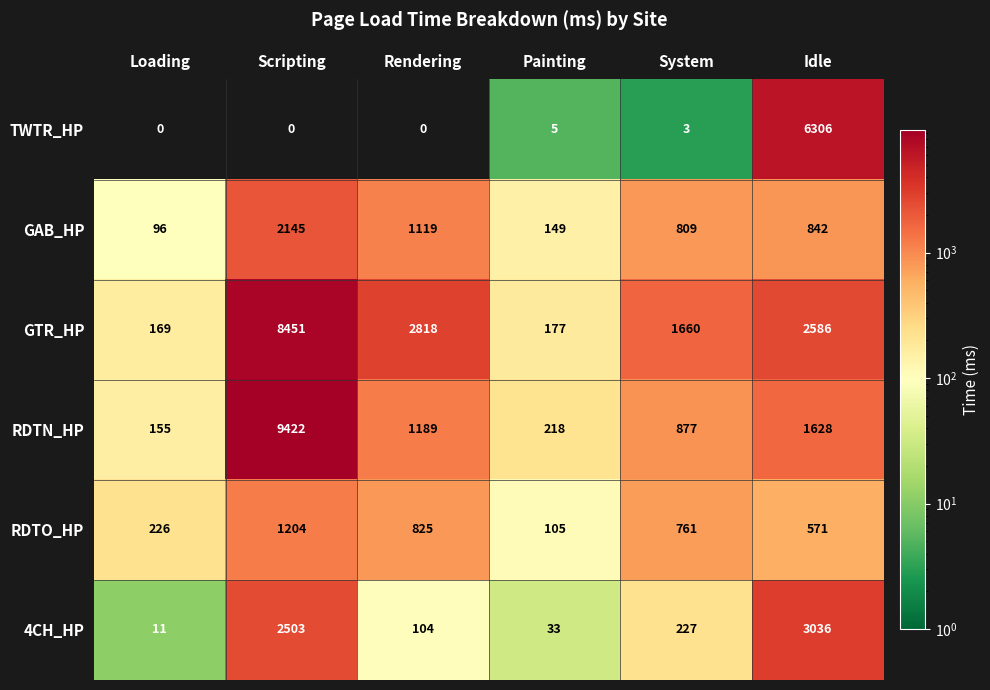

At how many categories does at least one series exceed 864?

4